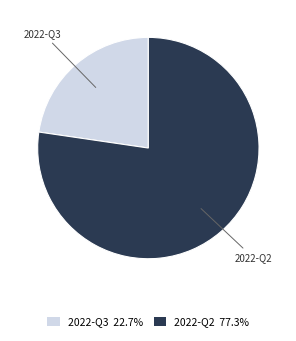

Is it true that 2022-Q3 is 23% of the pie?

True